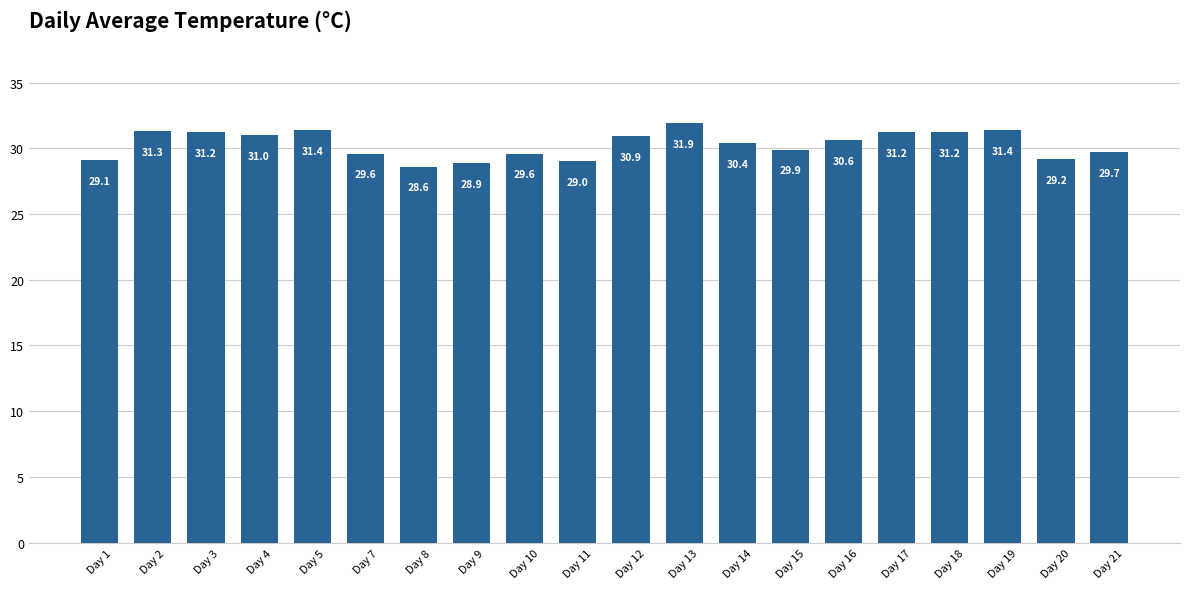

How many series are shown in this chart?

1